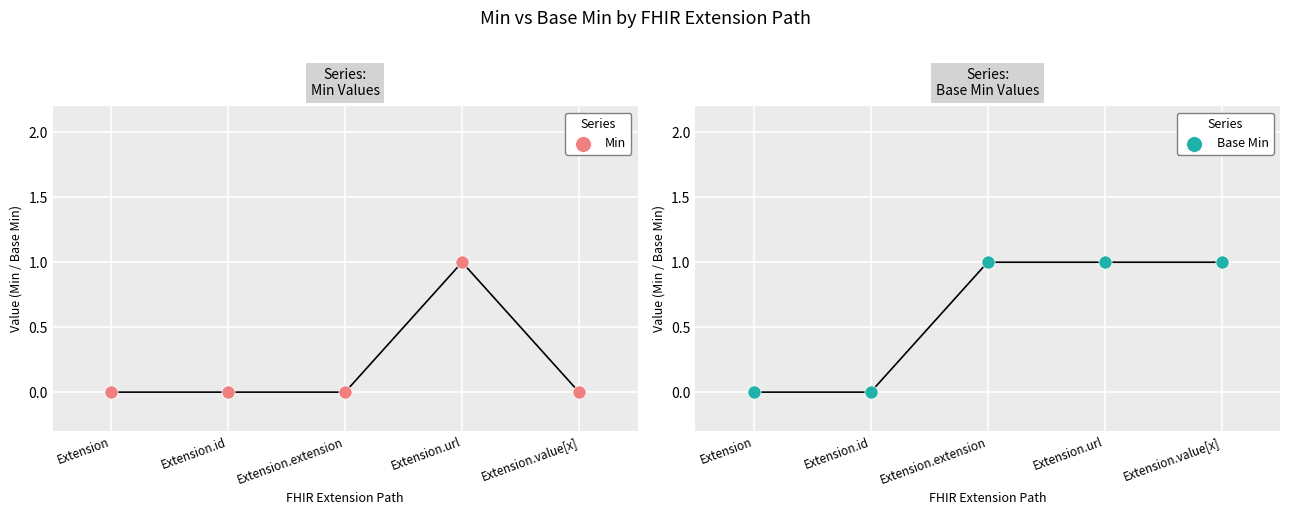

Which series has the largest total across all categories?

Base Min